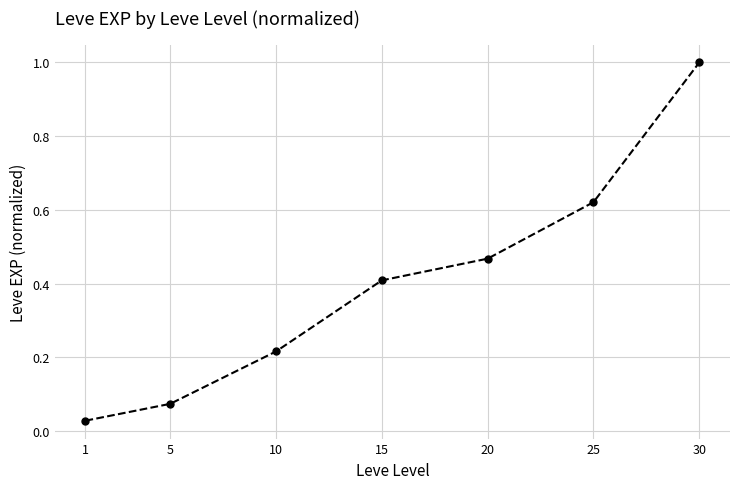

What is the change in value from 1 to 20?

+0.4